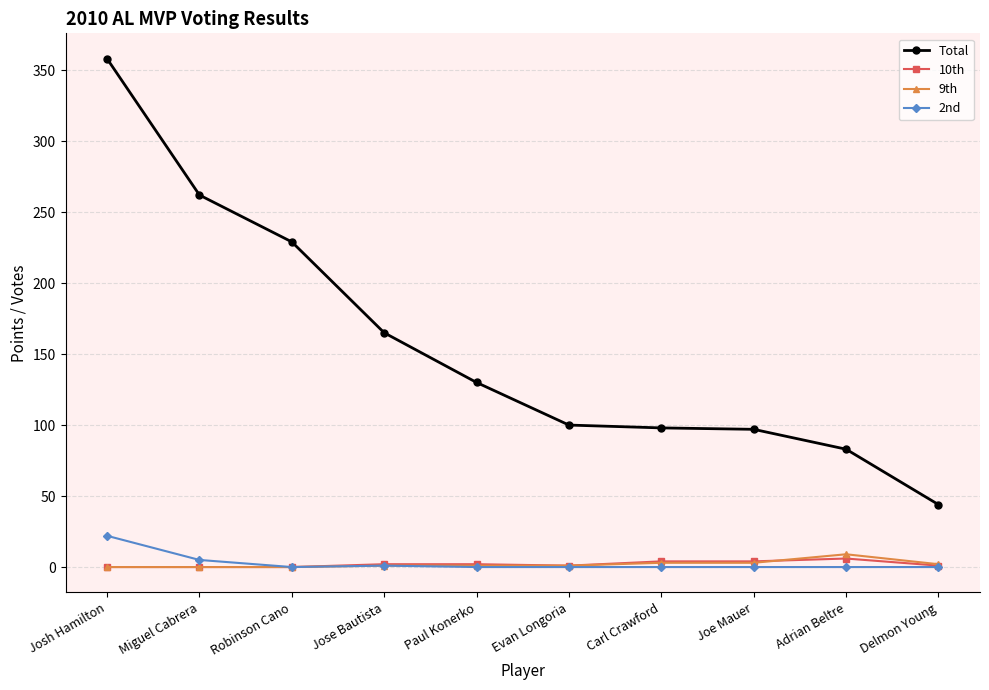

What is the average value of the 9th series?

2